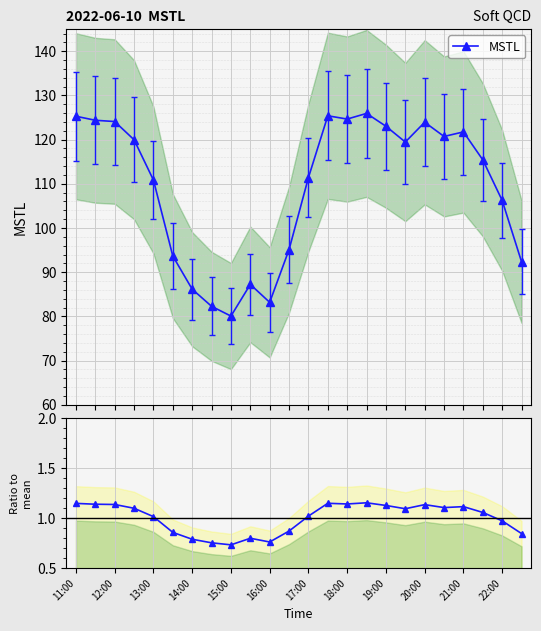

Where does the MSTL series first go above 119?

11:00